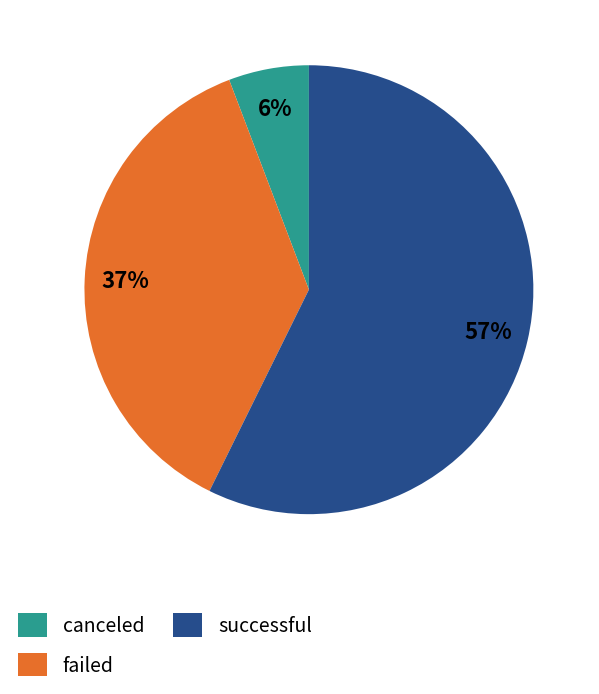

What percentage is the failed slice, to the nearest percent?

37%